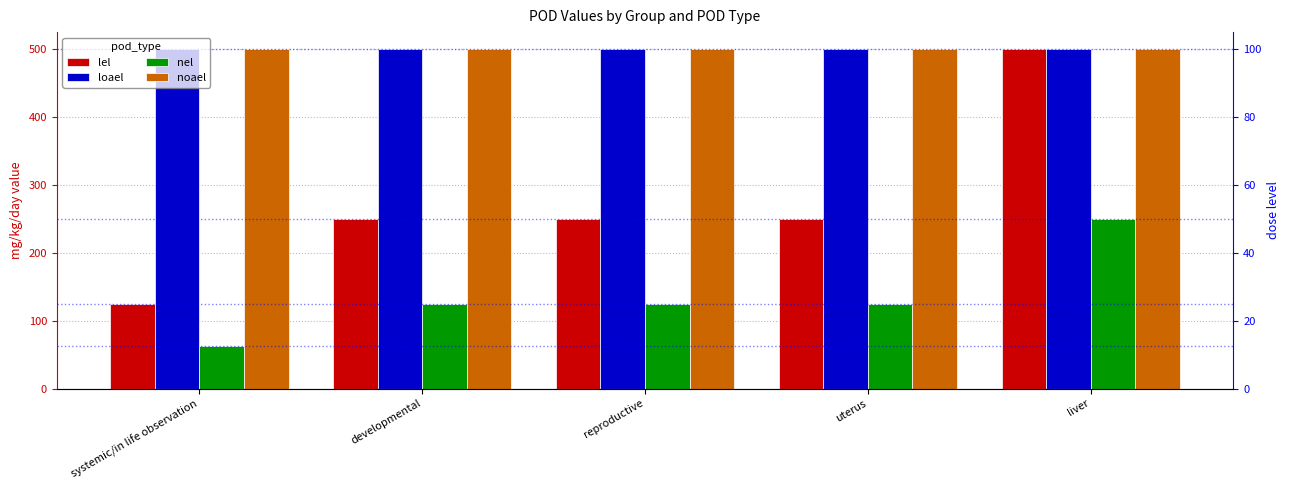

Is it true that noael equals 849.0 at systemic/in life observation?

False